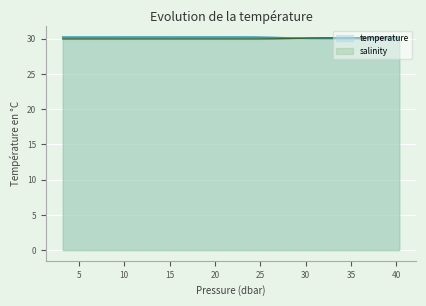

At which label is salinity closest to 30?

26.32